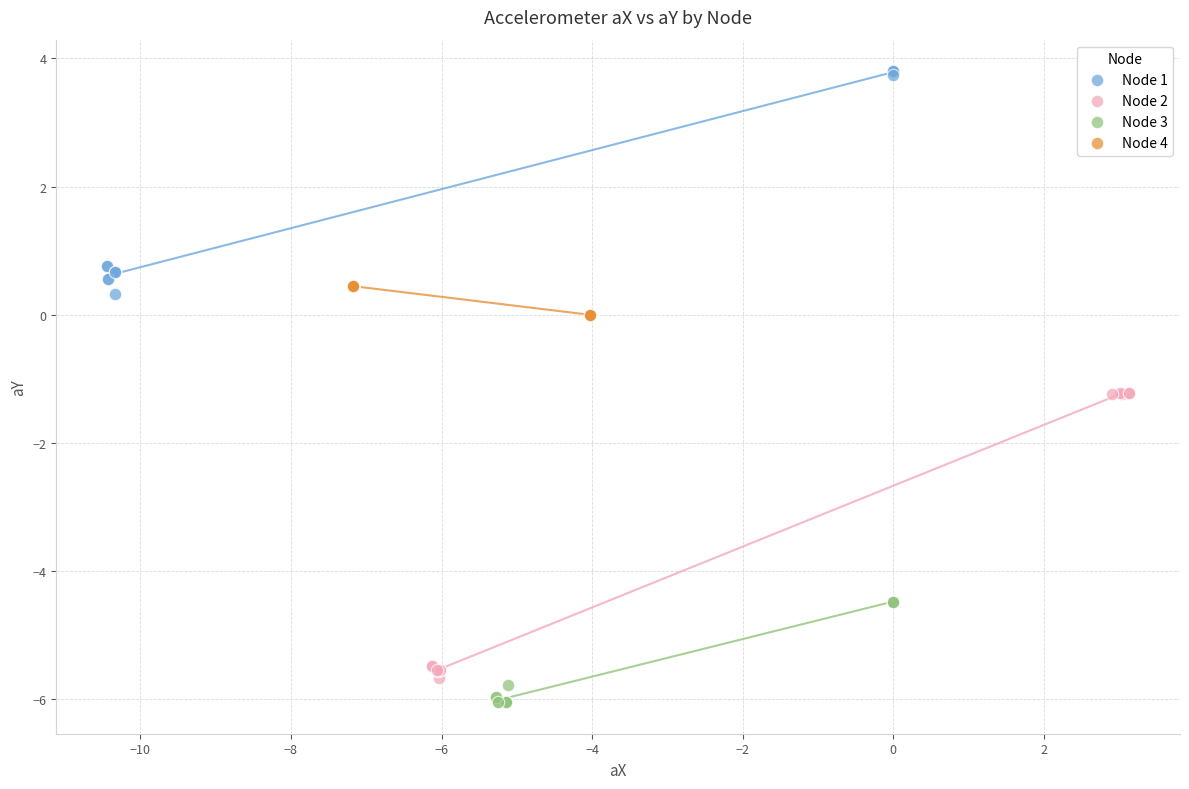

Which series has the widest spread of Y values?

Node 2